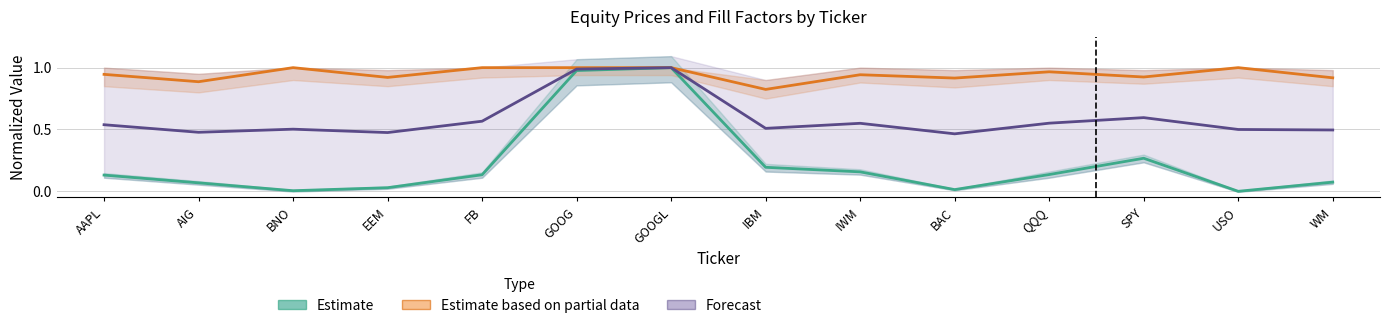

List the series in order of their peak value, lowest first.

Estimate, Estimate based on partial data, Forecast